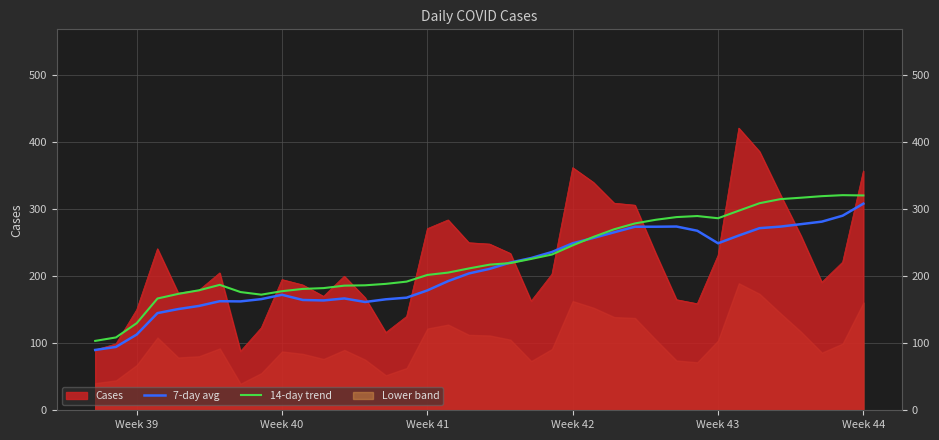

Is it true that Cases equals 269.3 at Week 39?

False